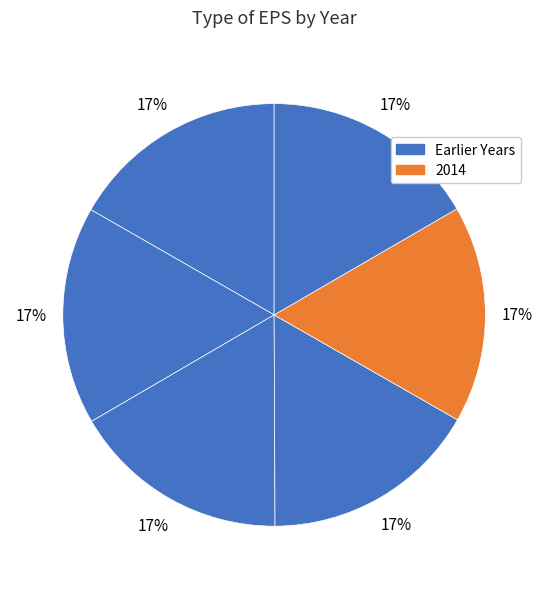

Count the number of slices in the pie.

6